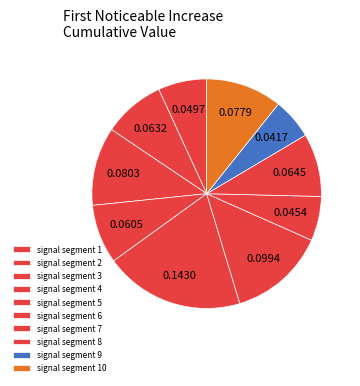

Which slice is the largest?

signal segment 5